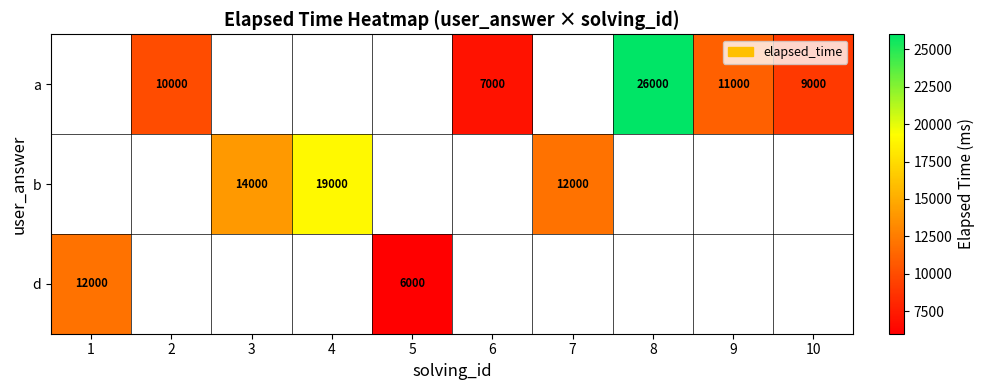

Is it true that b equals 27279 at 4?

False